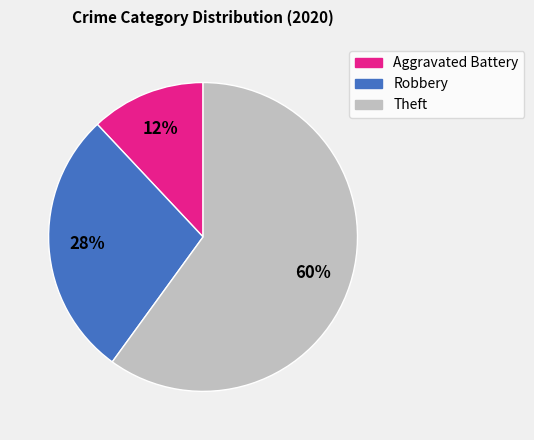

Which category has the biggest portion of the pie?

Theft